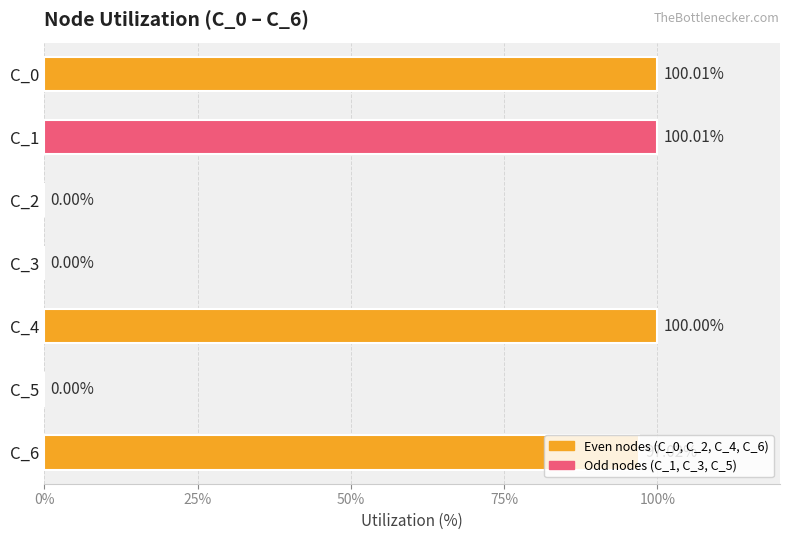

Which has a higher value, C_1 or C_3?

C_1